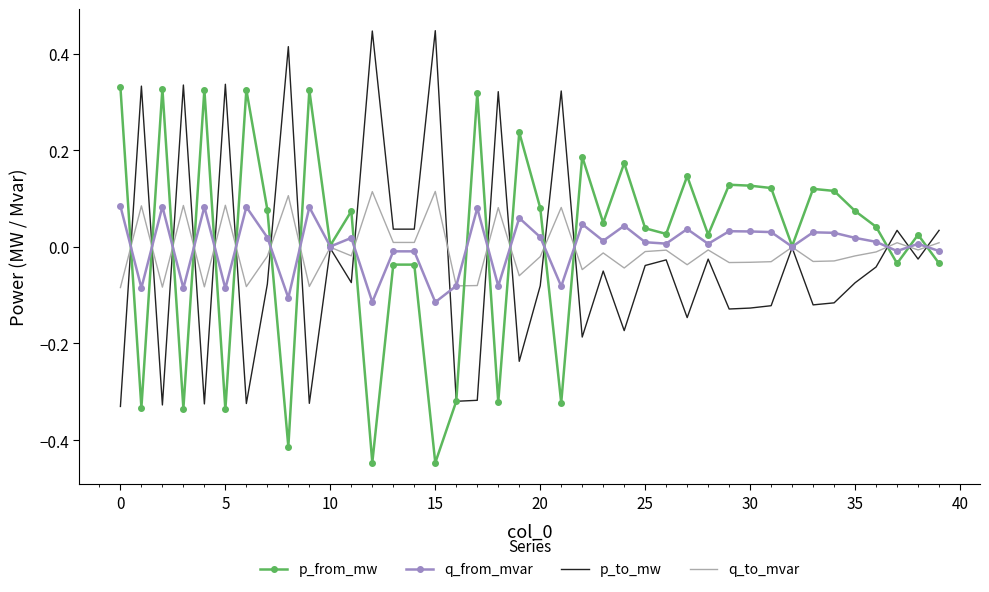

What are all the series names shown in the legend?

p_from_mw, q_from_mvar, p_to_mw, q_to_mvar